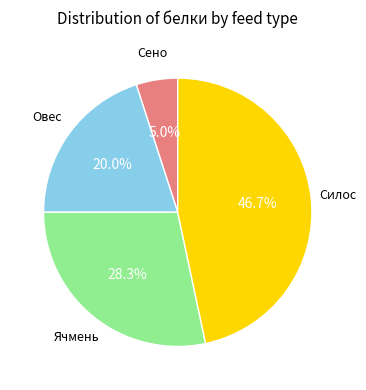

Is there a majority slice in this chart?

No